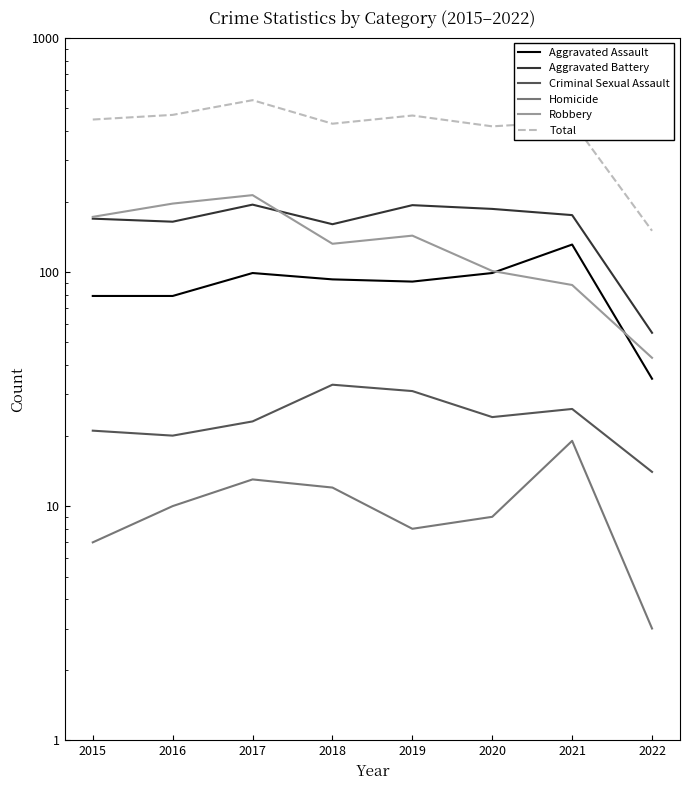

Is this an area chart (filled region under the line)?

No